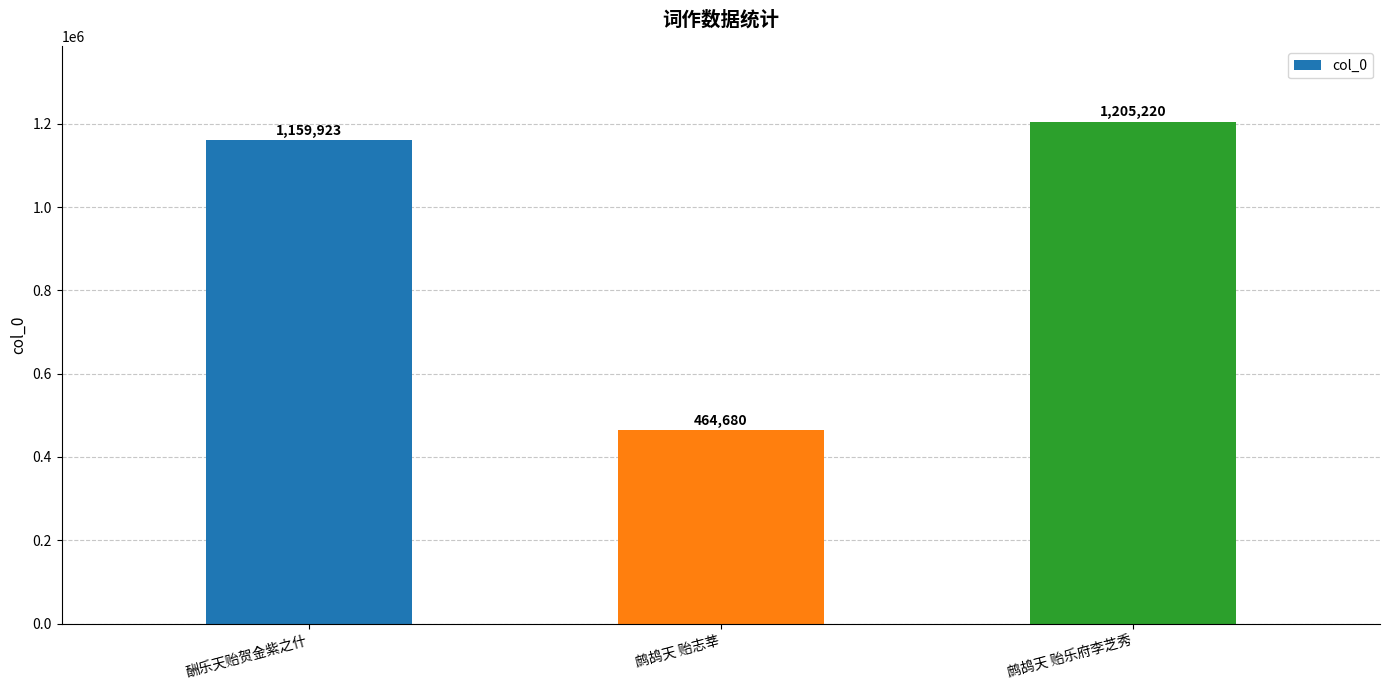

What value does the data have at 鹧鸪天 贻乐府李芝秀?

1205220